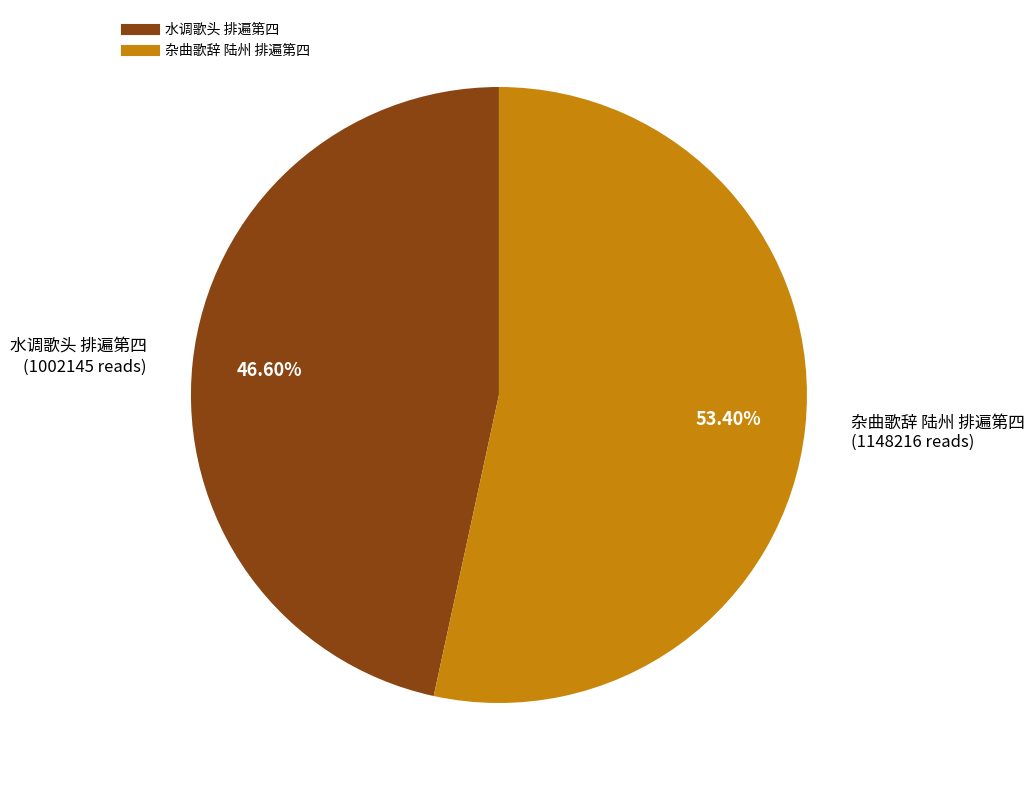

The 水调歌头 排遍第四 slice represents 39% of the pie. True or false?

False